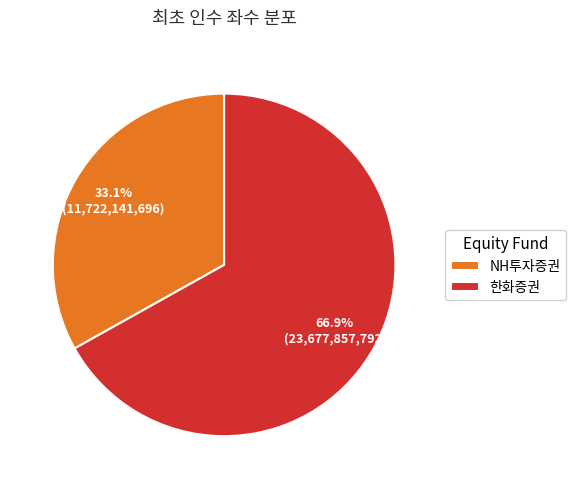

Count the number of slices in the pie.

2